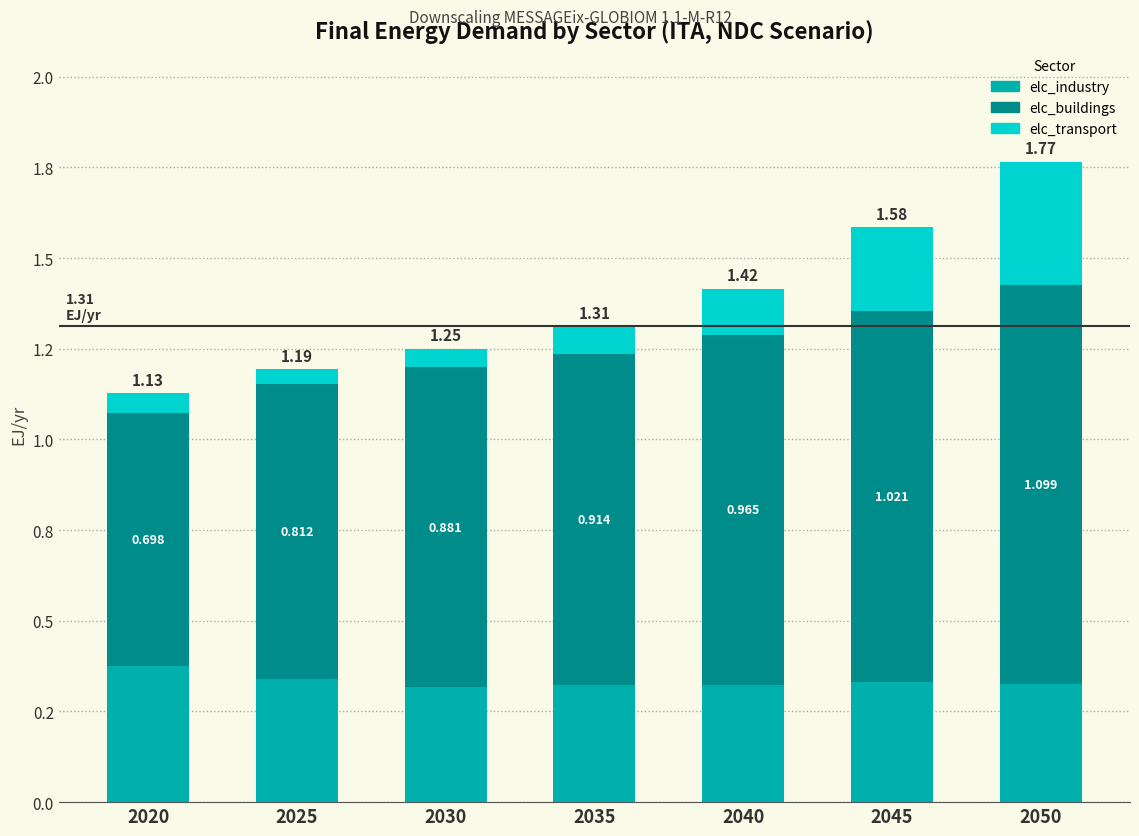

Are the bars horizontal?

No